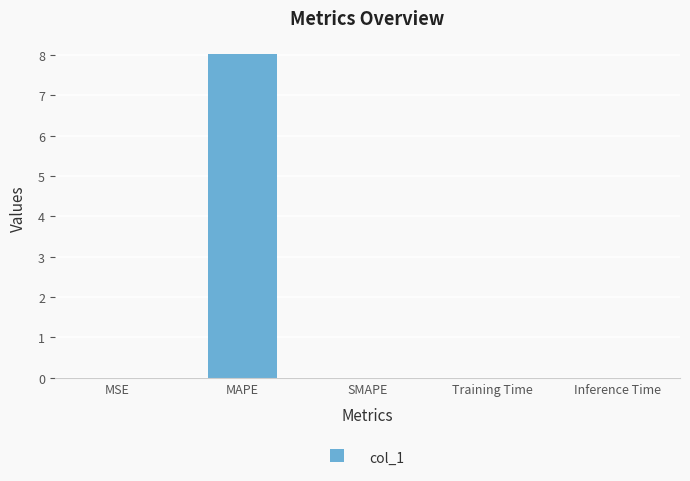

True or false: the data shows 0.0 at SMAPE.

True